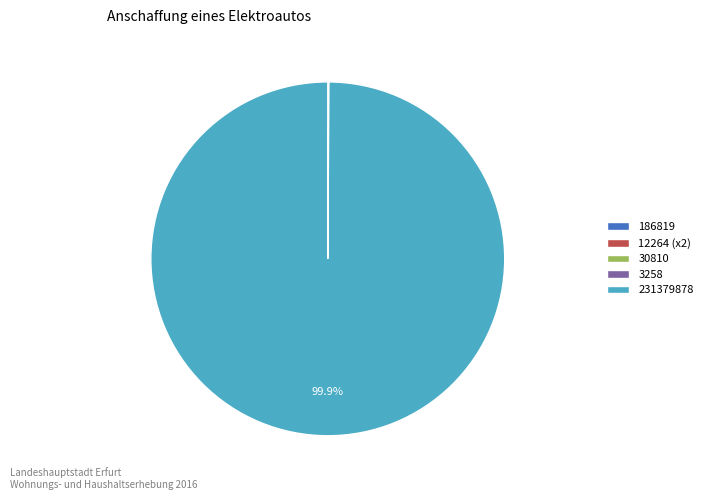

What is the largest slice in the pie chart?

231379878